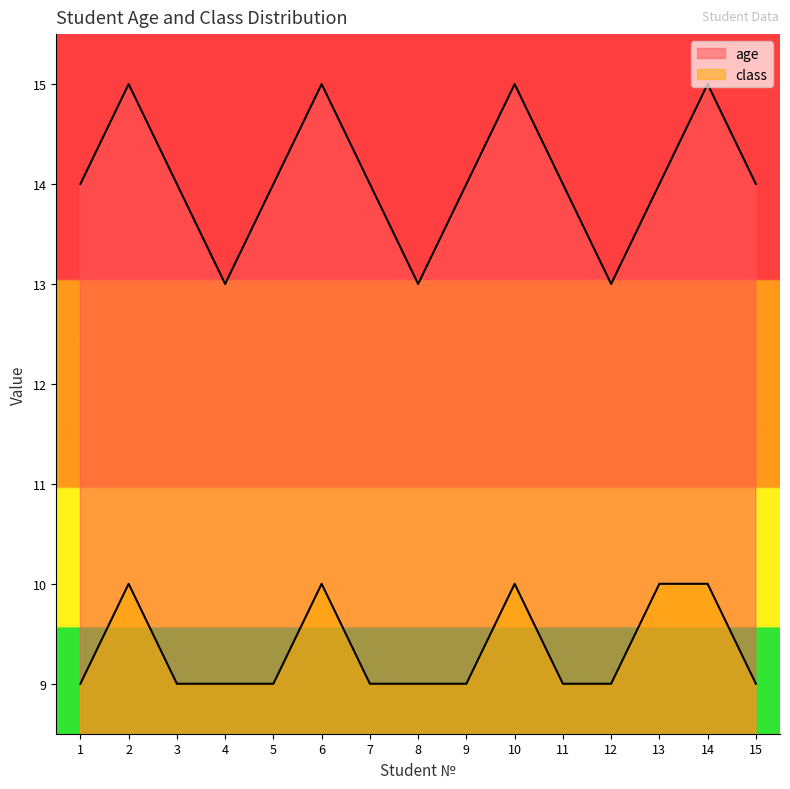

Reading right to left, transcribe all the data shown in this chart.

age: 14	15	14	13	14	15	14	13	14	15	14	13	14	15	14
class: 9	10	10	9	9	10	9	9	9	10	9	9	9	10	9